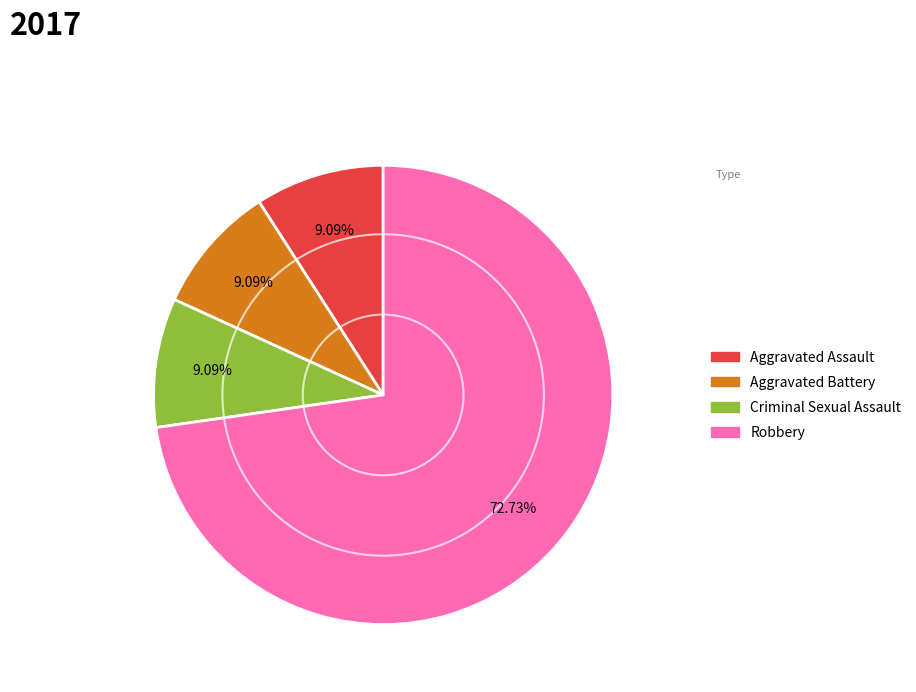

To the nearest percent, what is the average slice percentage?

25%